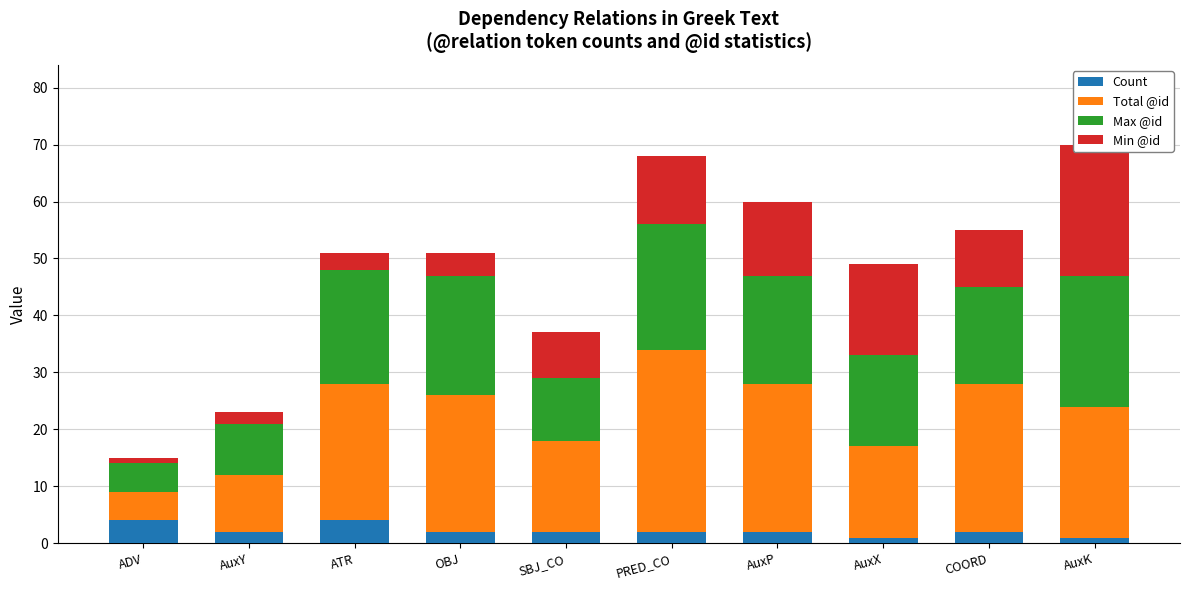

How many bars are there in each group?

4